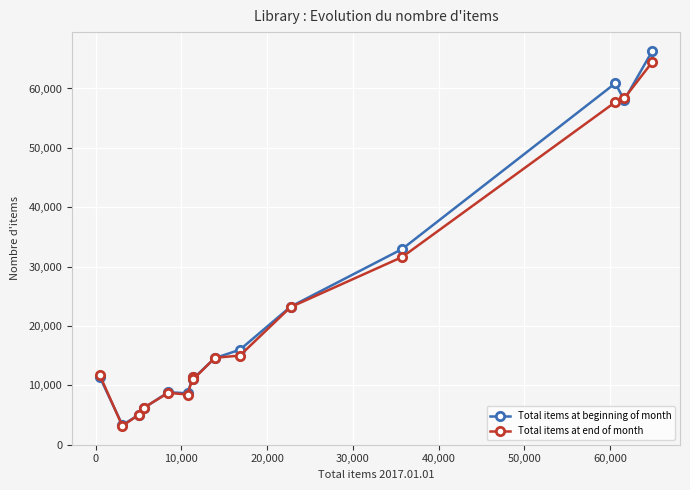

What is the value of the Total items at end of month point at the 13th from the left?

57704